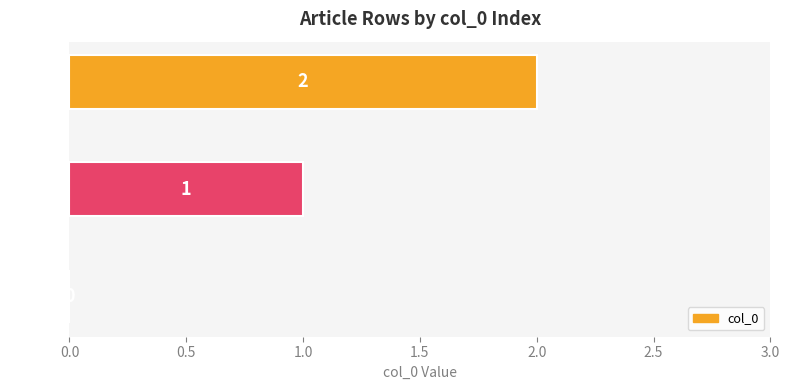

How many values are between 0 and 2?

3